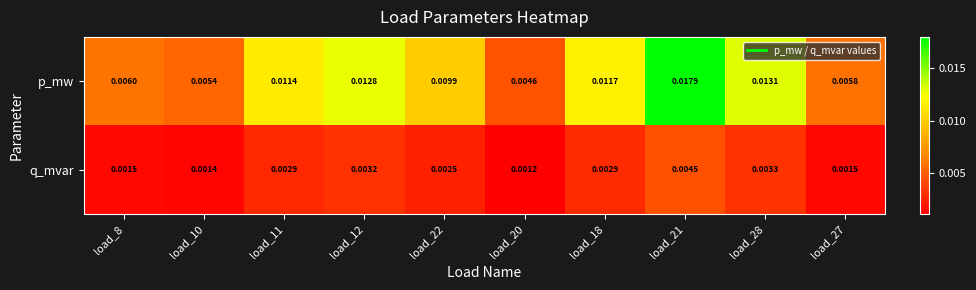

Rank the series by their maximum value, from lowest to highest.

q_mvar, p_mw